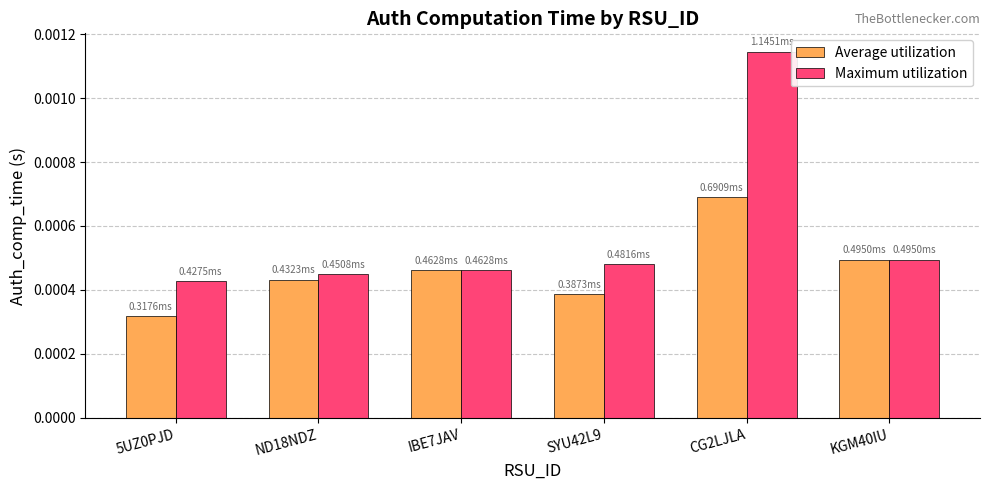

At CG2LJLA, list the series in order from largest to smallest.

Maximum utilization, Average utilization